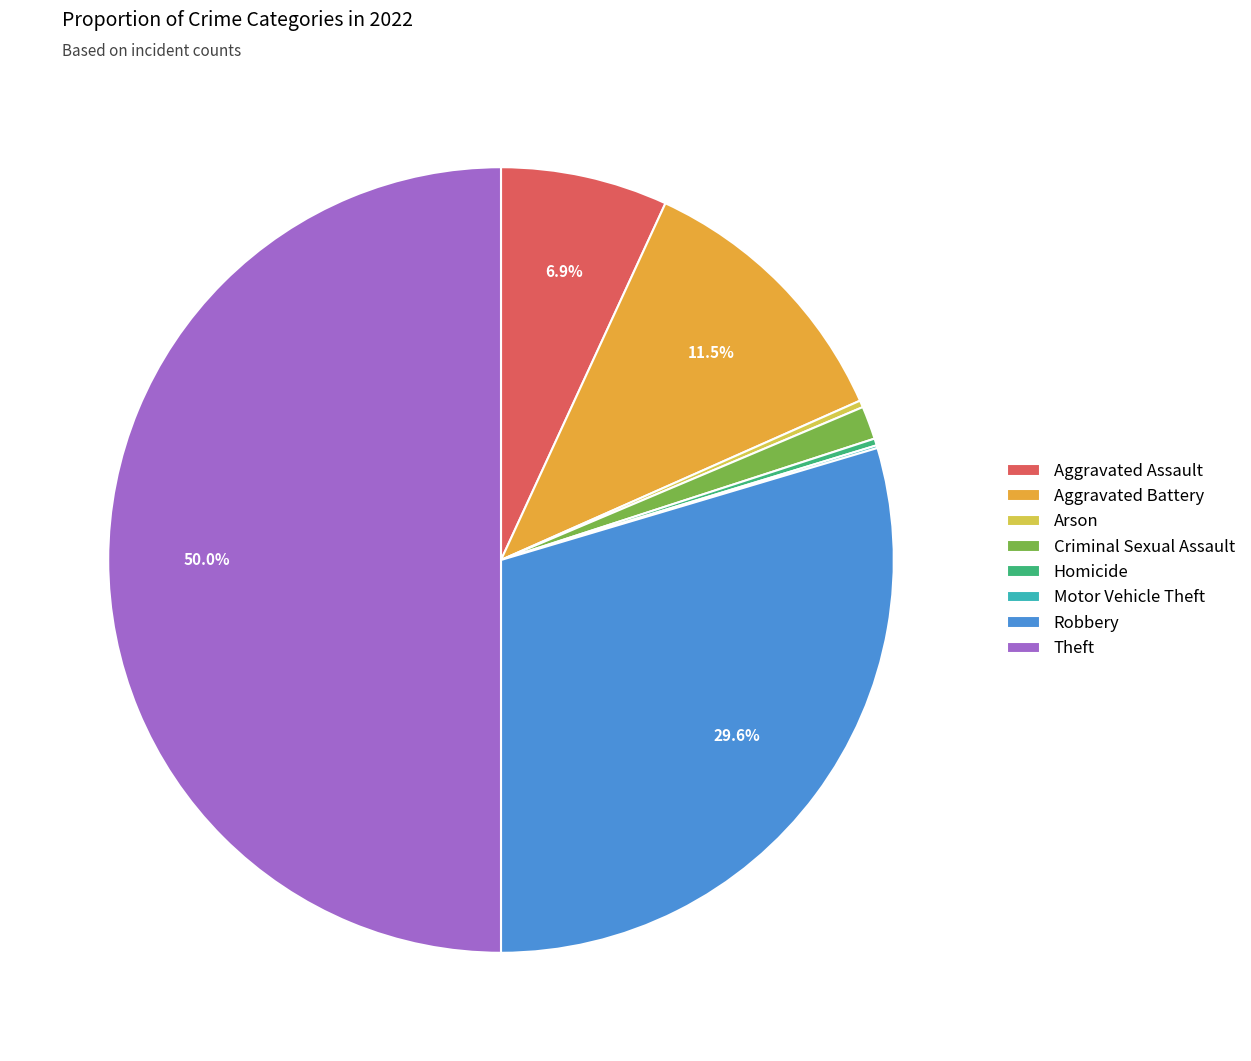

Is the sum of Robbery and Arson greater than half?

No